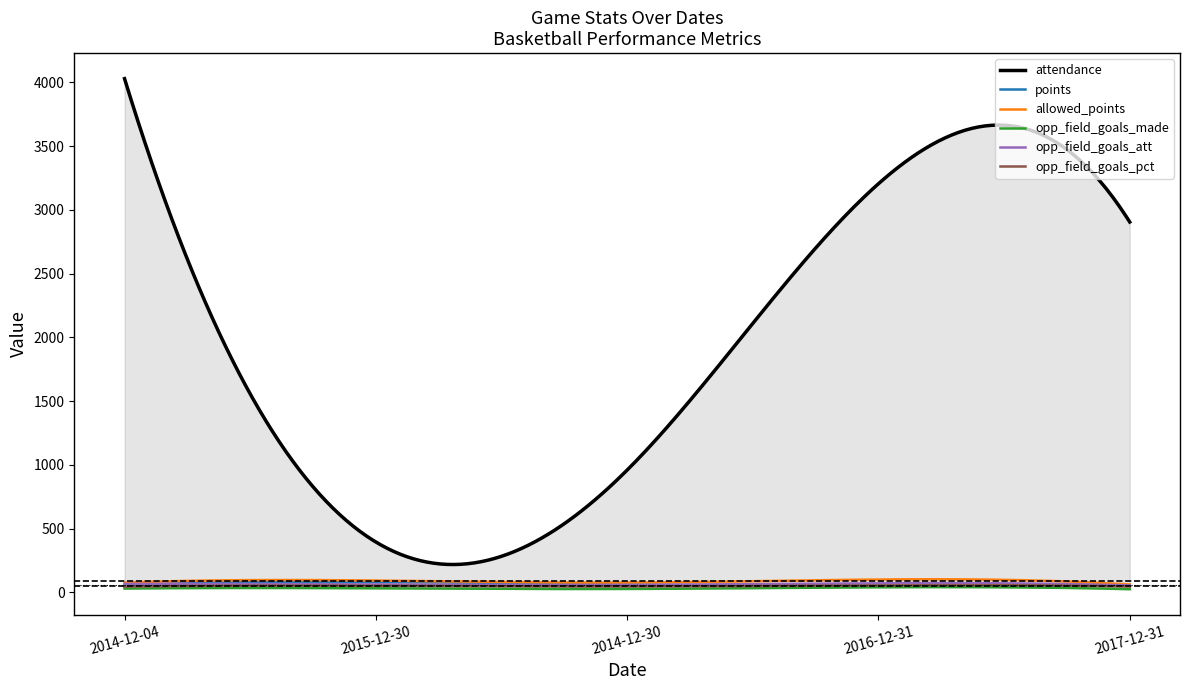

The opp_field_goals_pct series shows 45.5 at 2017-12-31. True or false?

True